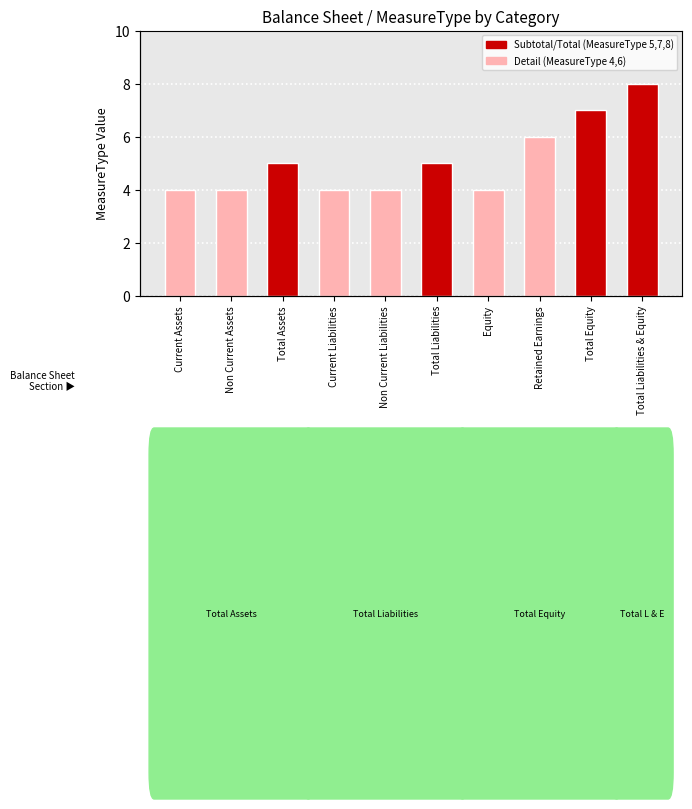

Reading right to left, list all the values displayed in this chart.

Total Liabilities & Equity=8	Total Equity=7	Retained Earnings=6	Equity=4	Total Liabilities=5	Non Current Liabilities=4	Current Liabilities=4	Total Assets=5	Non Current Assets=4	Current Assets=4